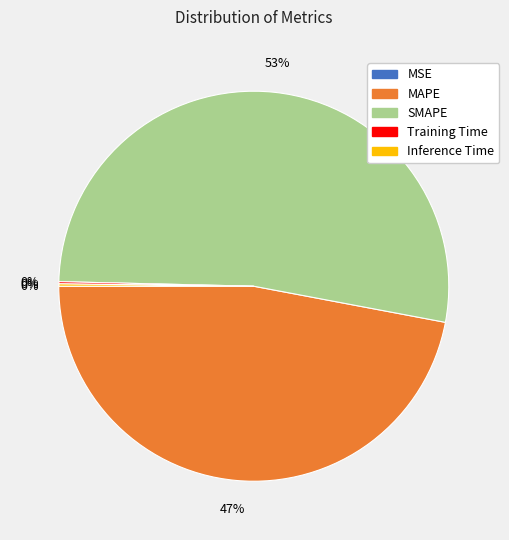

Is it true that SMAPE is 66% of the pie?

False